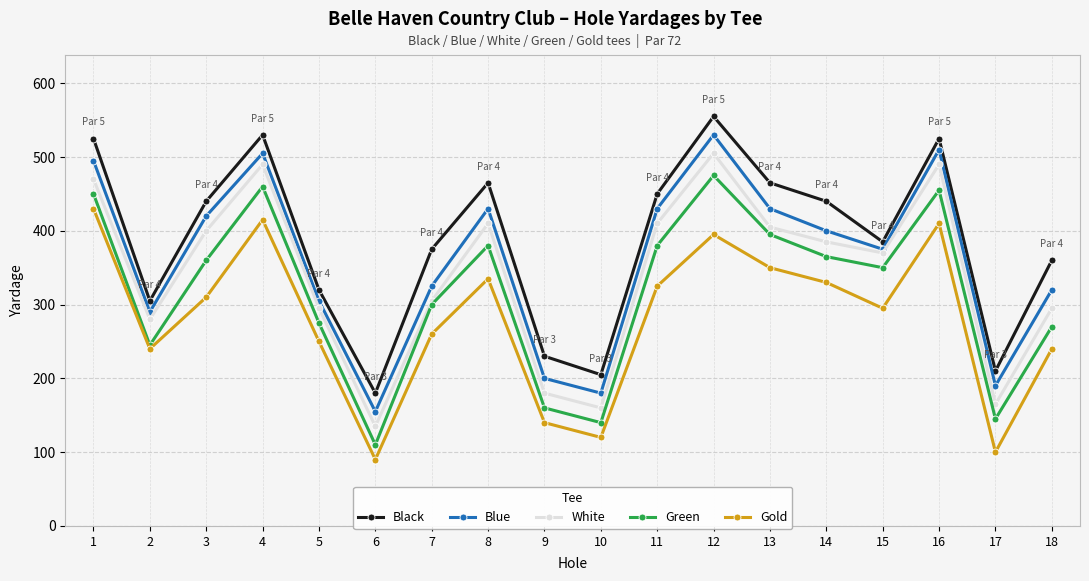

At which category does the chart reach its minimum across all series?

6